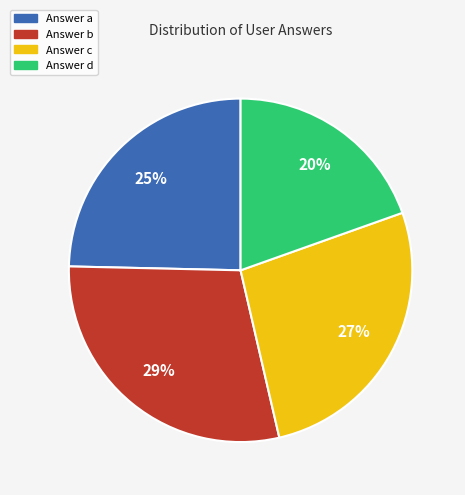

Does any single category account for the majority?

No